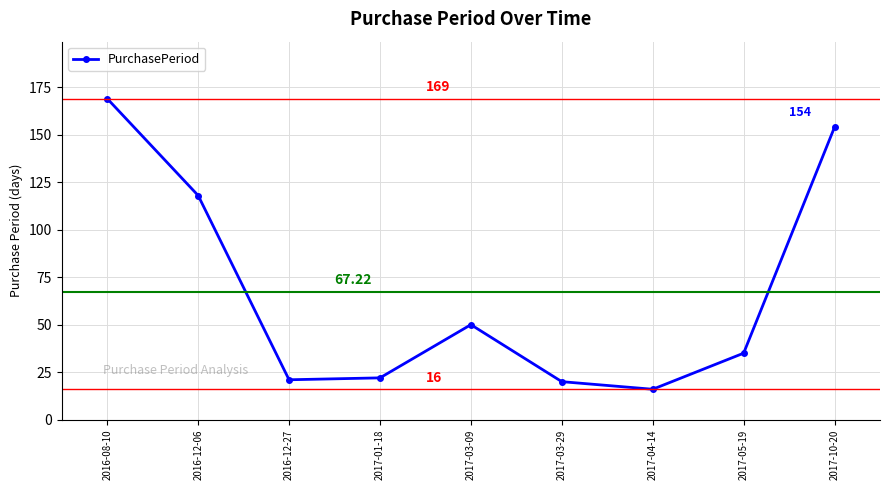

The chart shows a value of 25 at 2016-12-06. True or false?

False